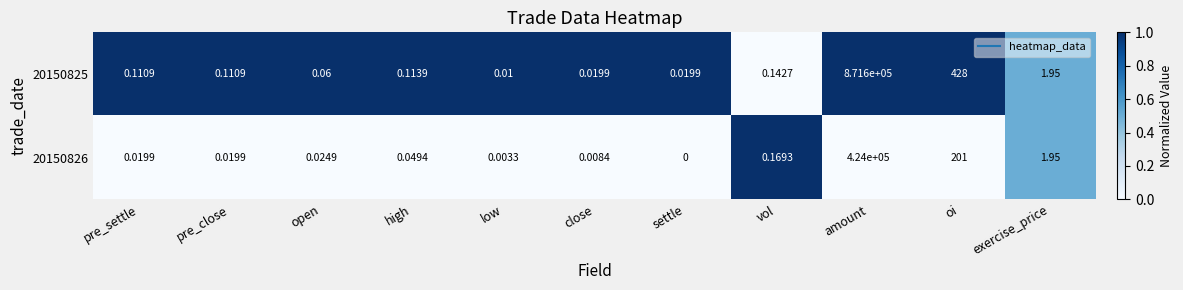

Which category has the highest value across all series?

amount